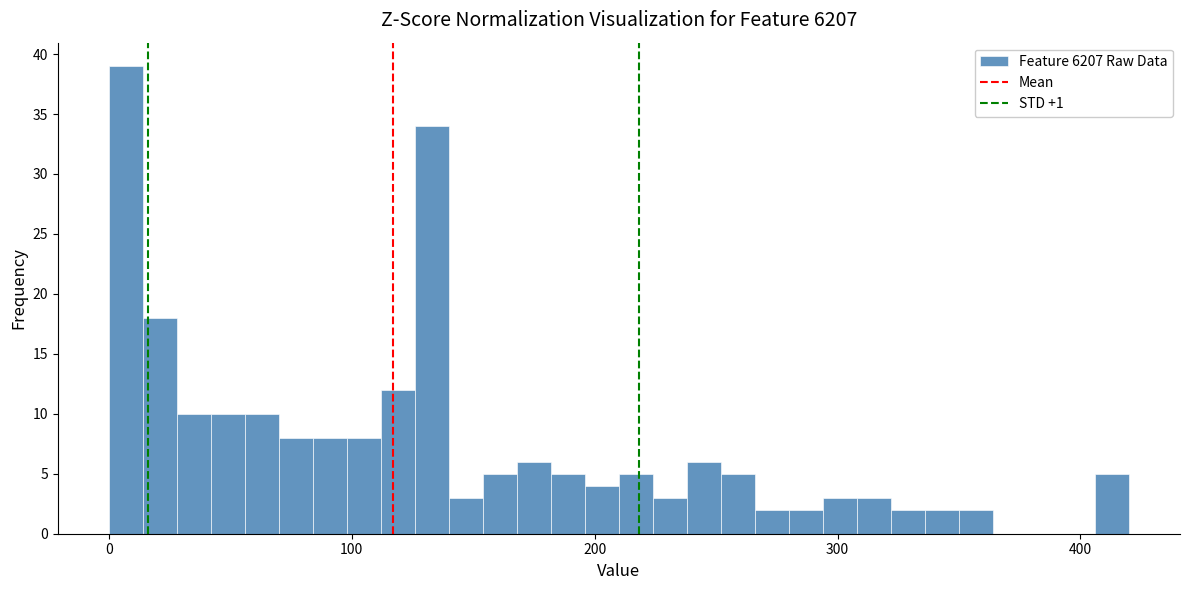

Read against the x-axis, roughly where is the centre of the tallest bar?

10